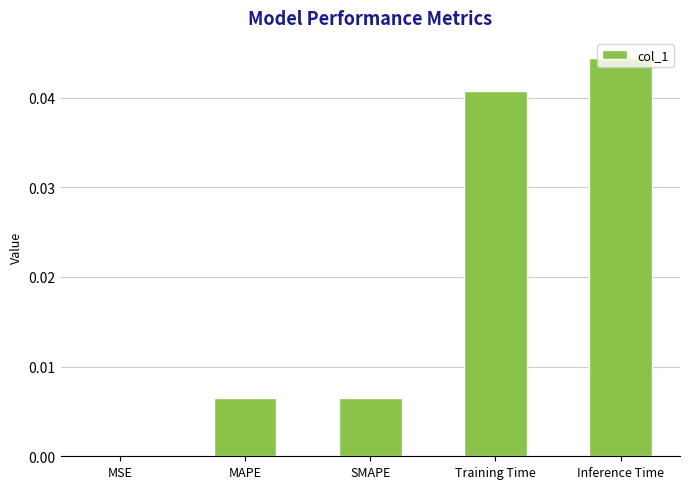

Between Training Time and SMAPE, which is larger?

Training Time